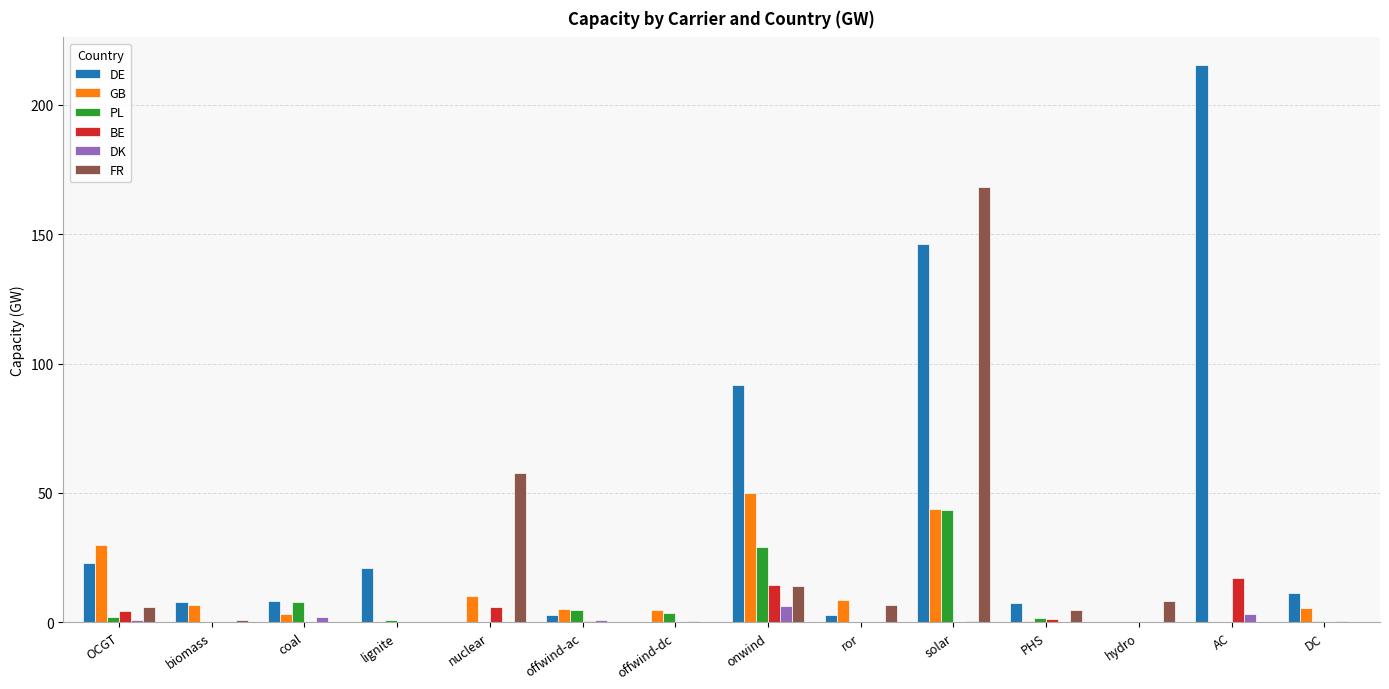

What are all the series names shown in the legend?

DE, GB, PL, BE, DK, FR